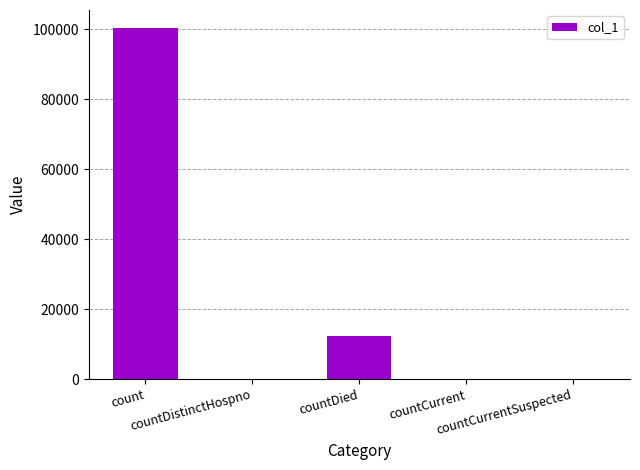

What is the sum of all values?

112679